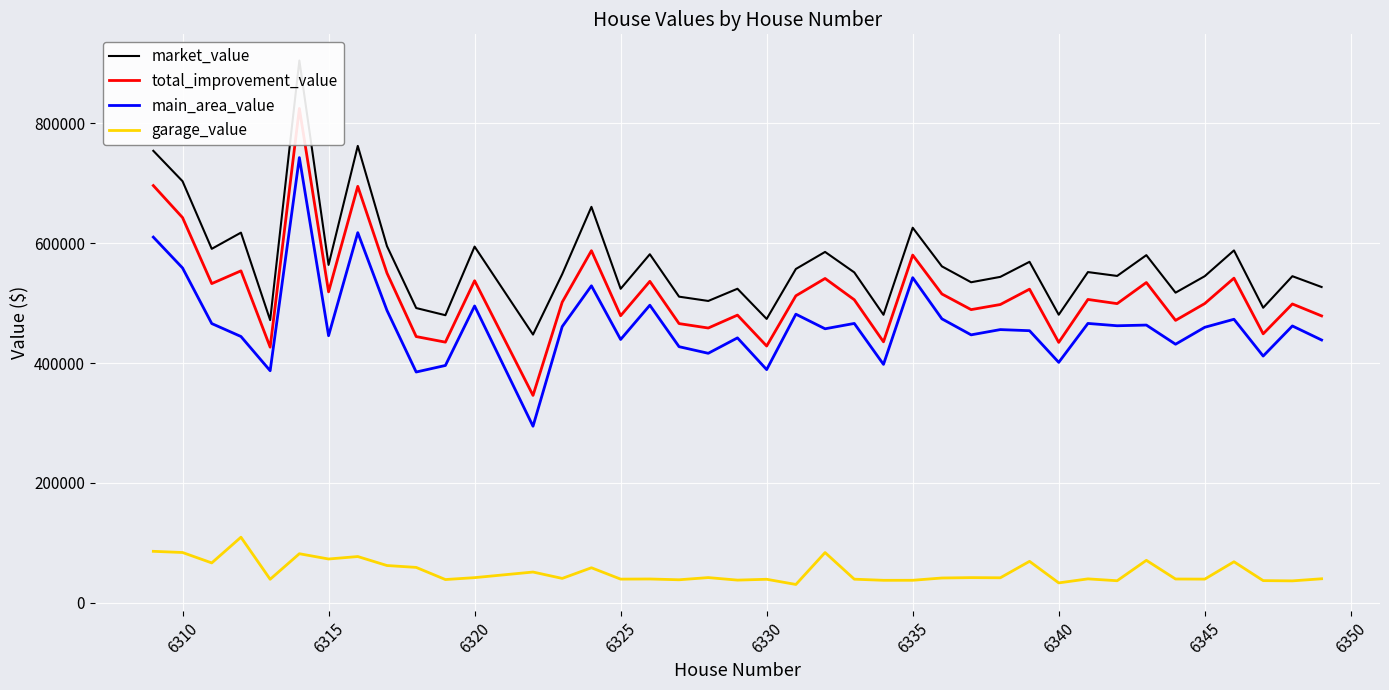

What is the highest value of the main_area_value series?

742881